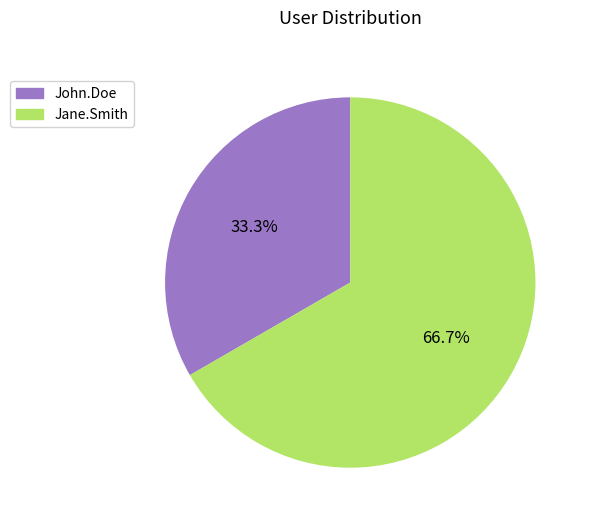

Which has a higher value, Jane.Smith or John.Doe?

Jane.Smith